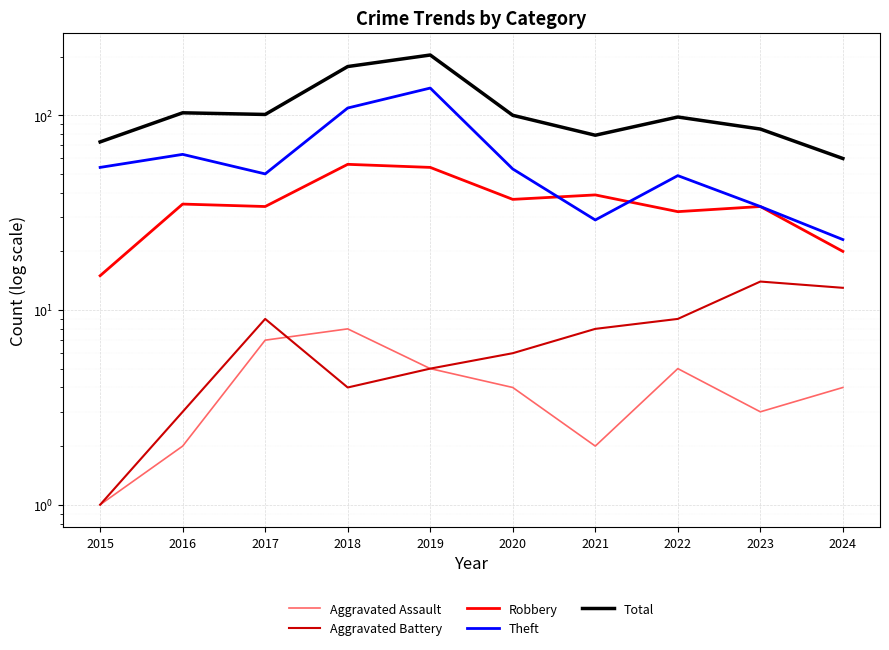

Between 2024 and 2023, which is larger?

2024